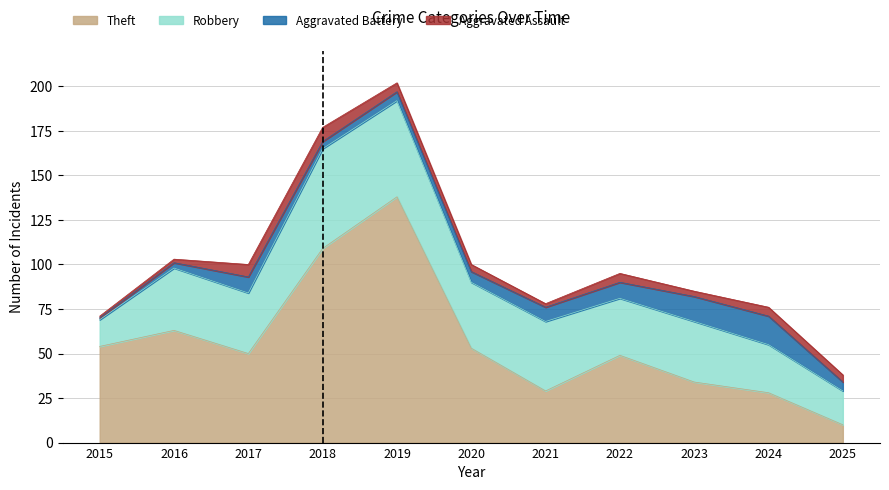

How many lines are shown in the chart?

4